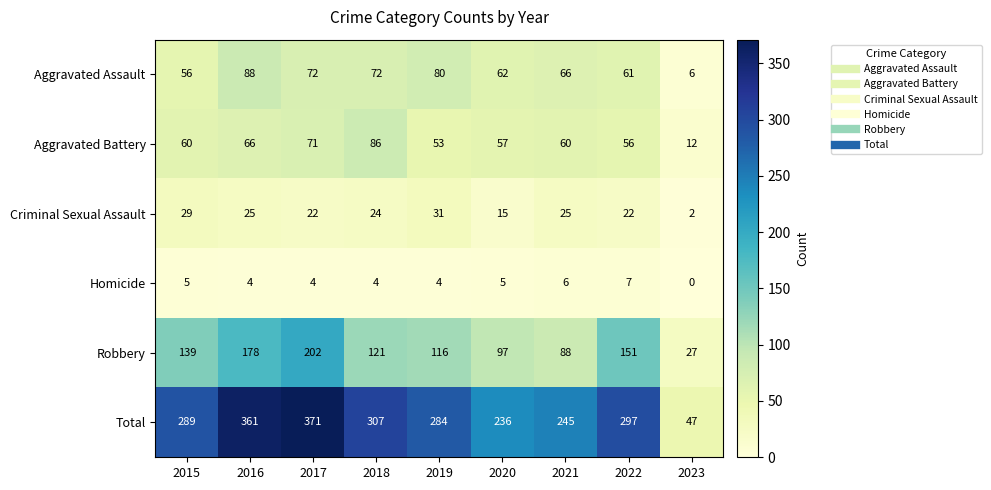

Count the number of data series in this chart.

6